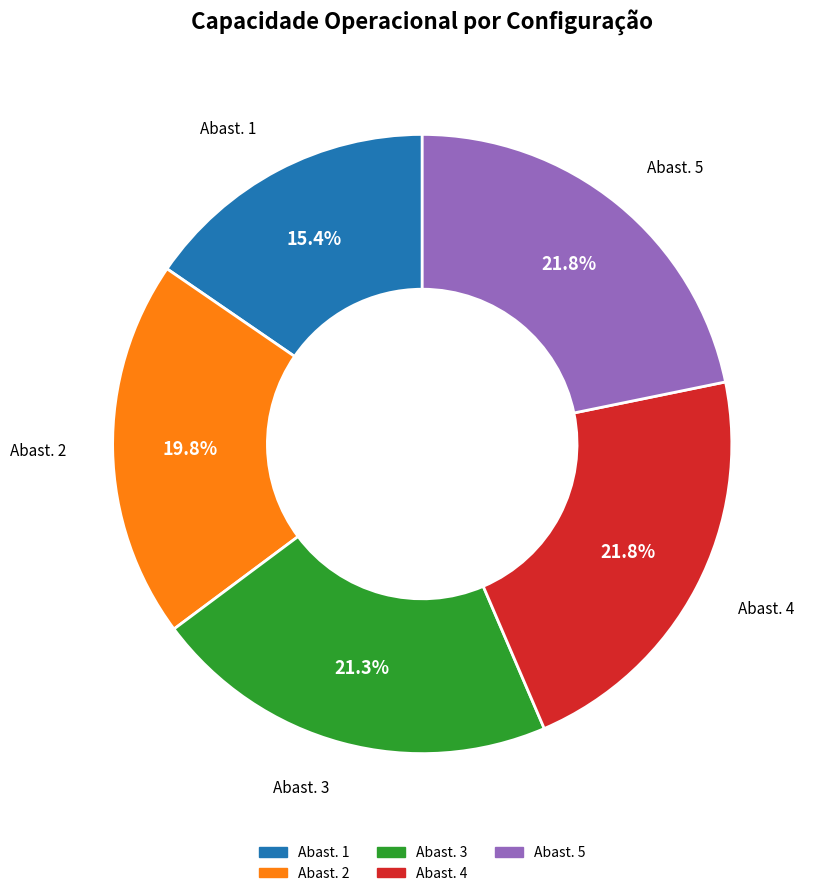

How many segments does this pie chart have?

5